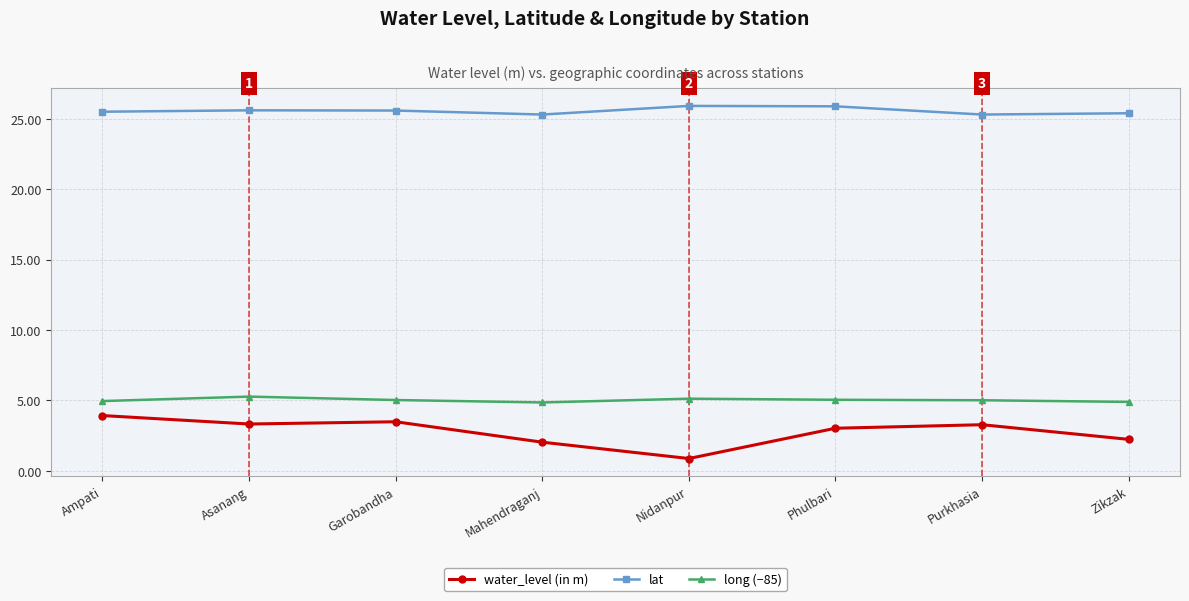

True or false: water_level (in m) has a value of 3.9 at Ampati.

True